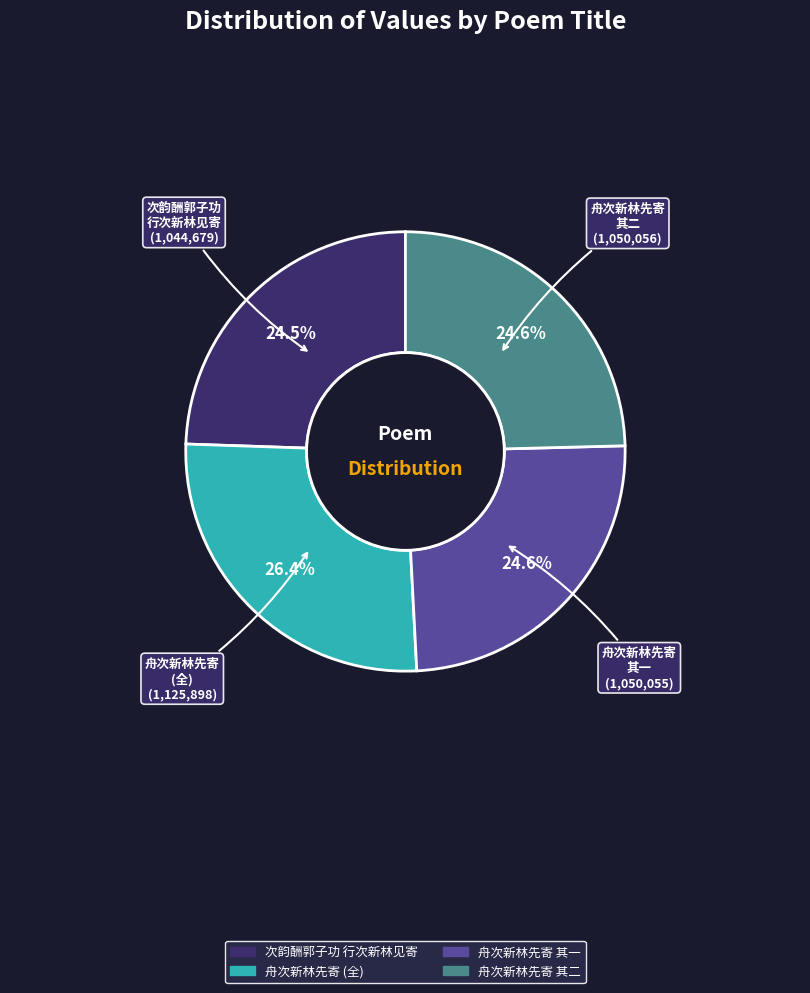

Does 舟次新林先寄 其二 account for over 50% of the chart?

No